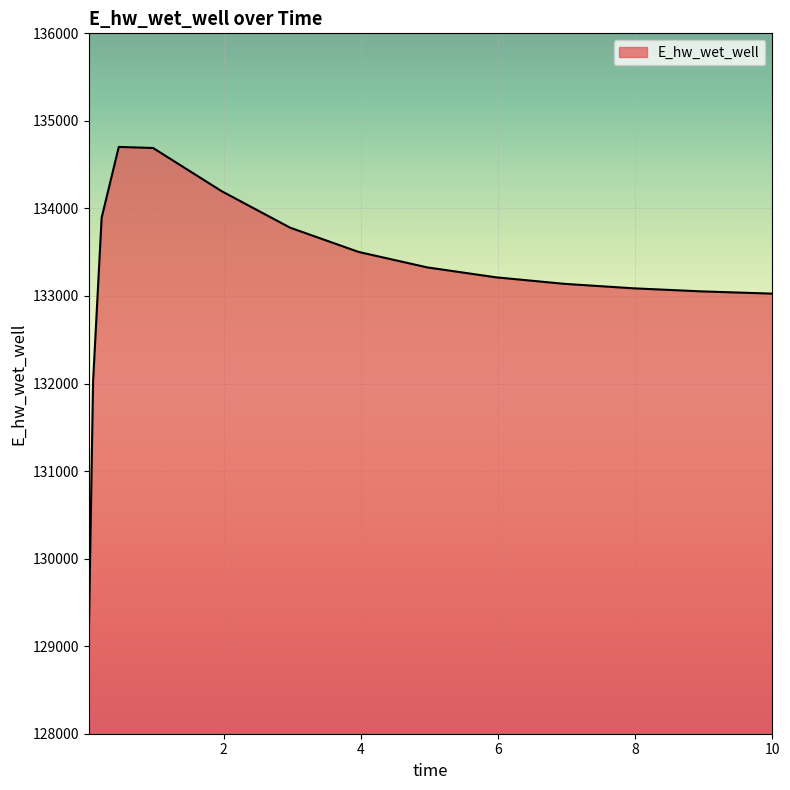

What is the difference between the maximum and minimum values?

5604.6